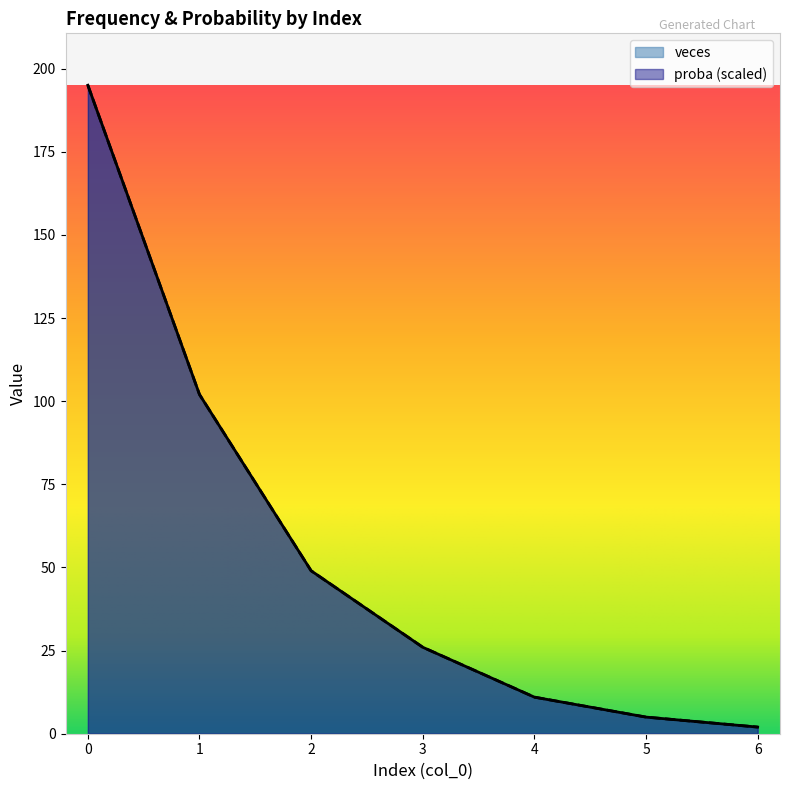

At which category does the chart reach its minimum across all series?

6